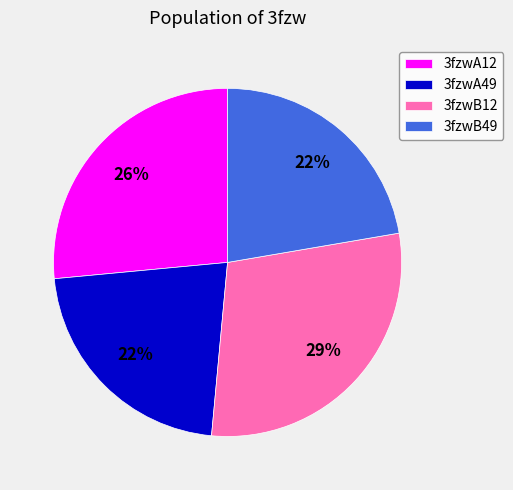

Approximately how many times larger is the value at 3fzwA49 compared to 3fzwB49?

1.0